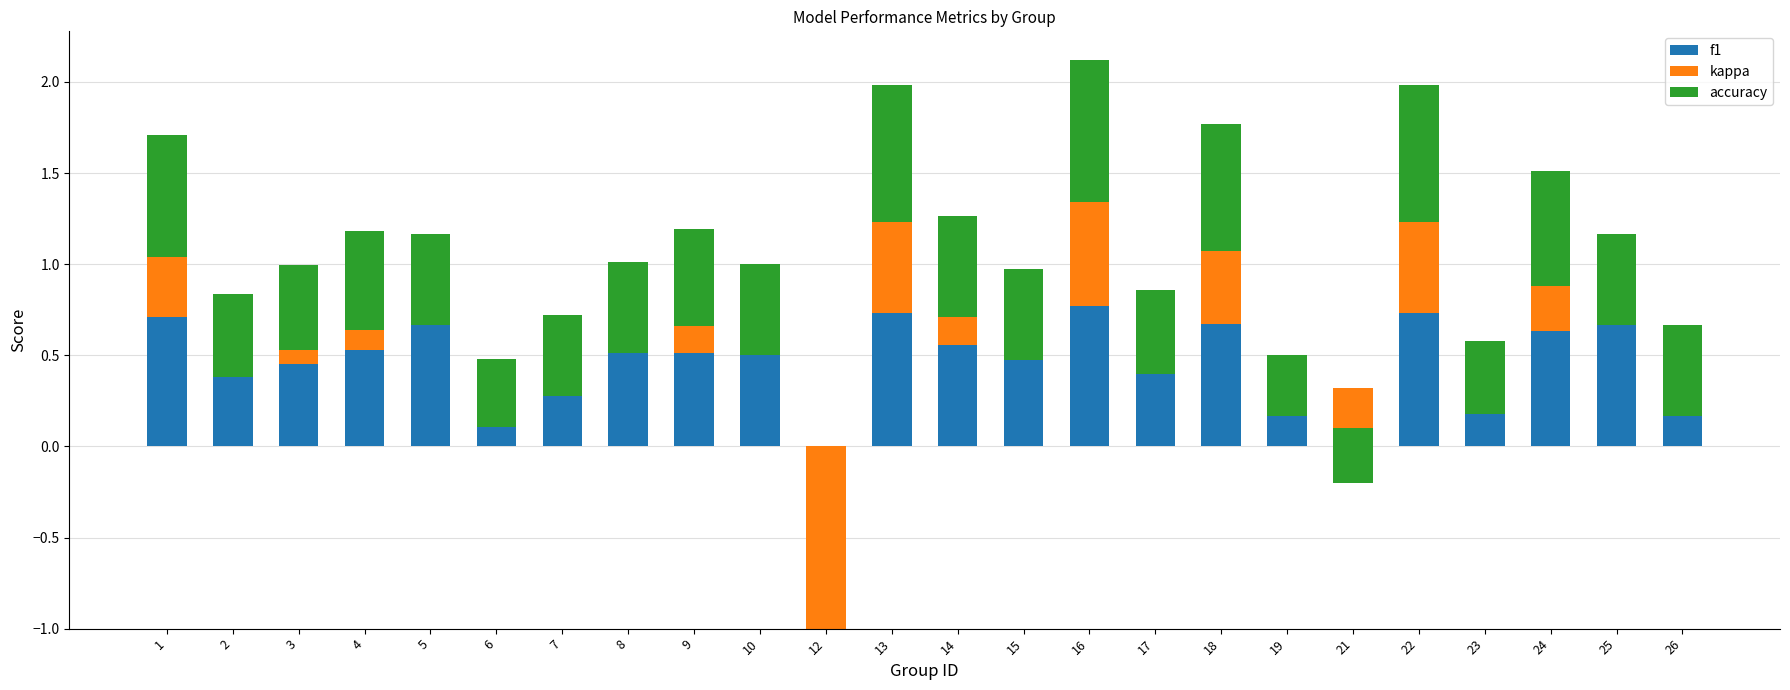

What is the spread (max minus min) of values at 19?

0.3